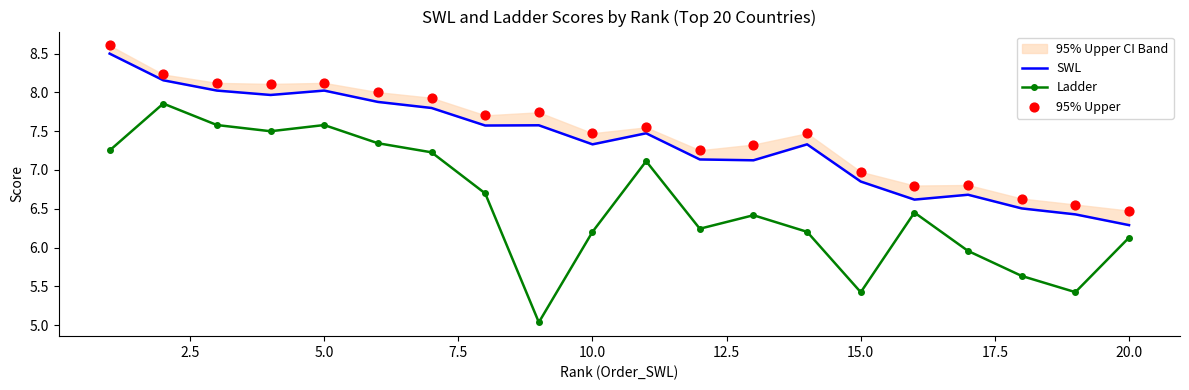

Which series has the largest Y range (max minus min)?

Ladder